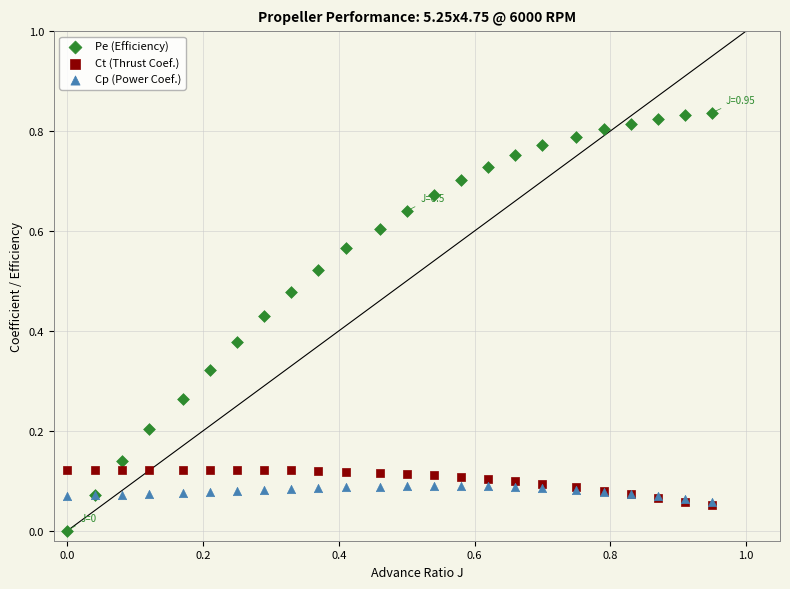

Which series has the widest spread of Y values?

Pe (Efficiency)